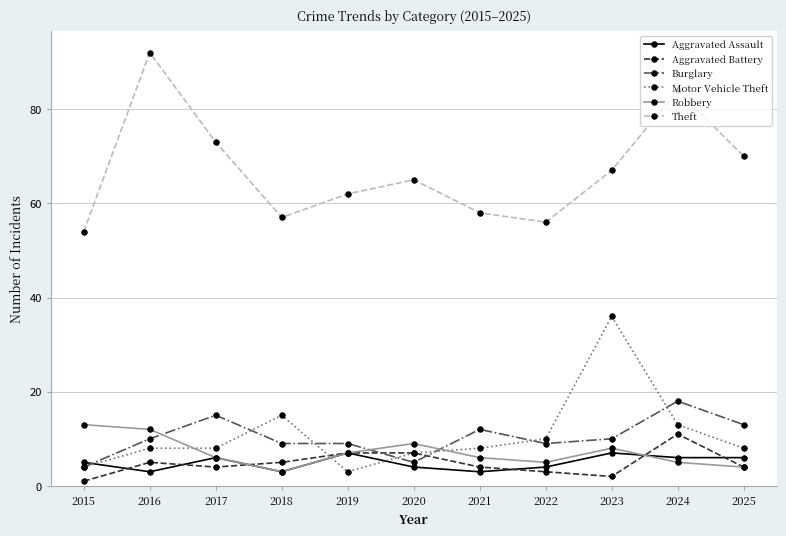

What is the minimum value for Aggravated Assault?

3